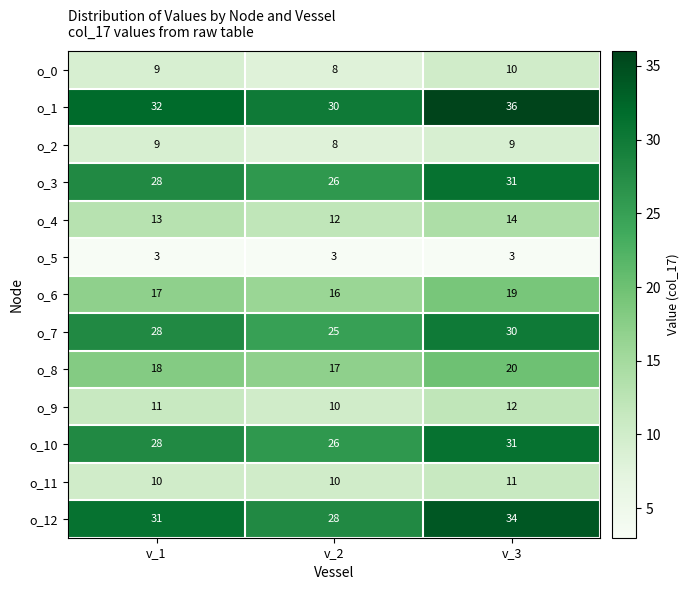

The value of o_6 at v_1 is 17. True or false?

True